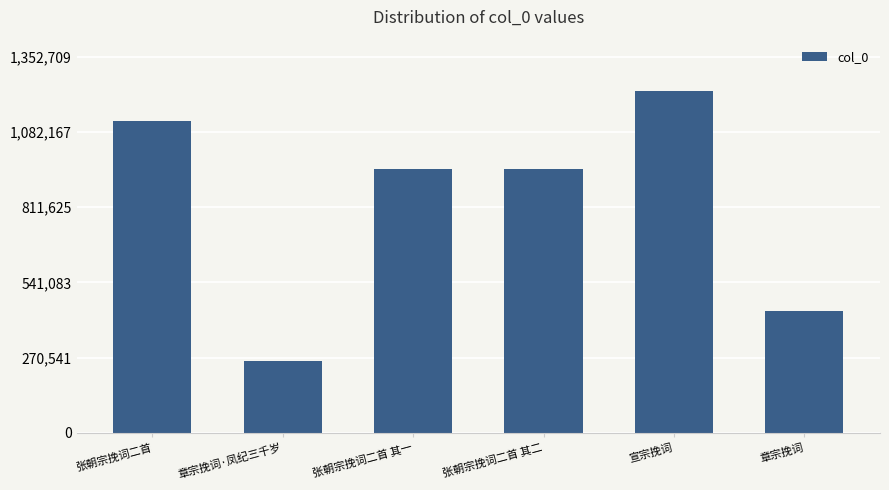

What is the value of the 1st bar from the left?

1120284